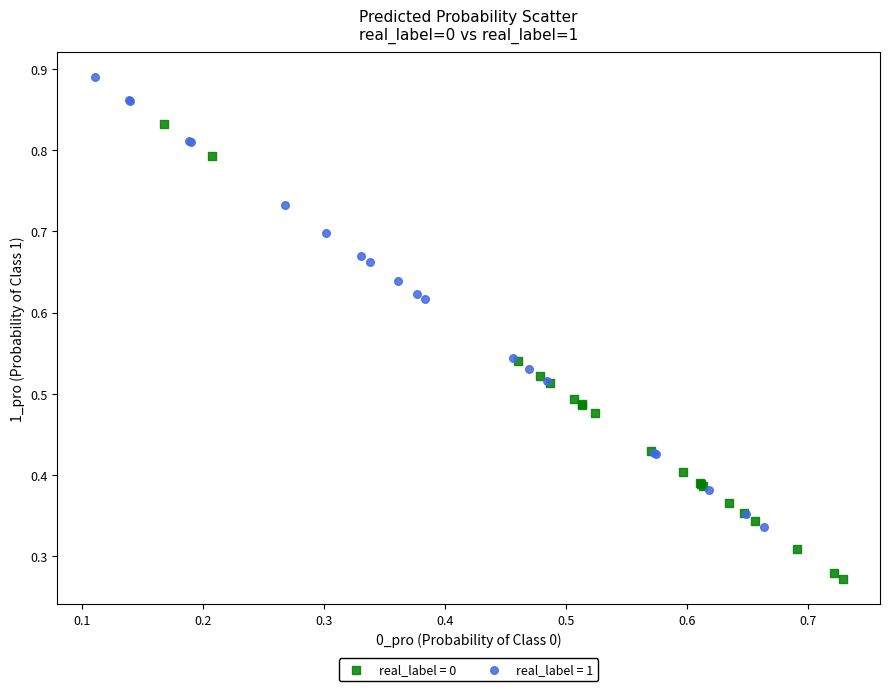

Which series reaches the minimum Y coordinate?

real_label = 0